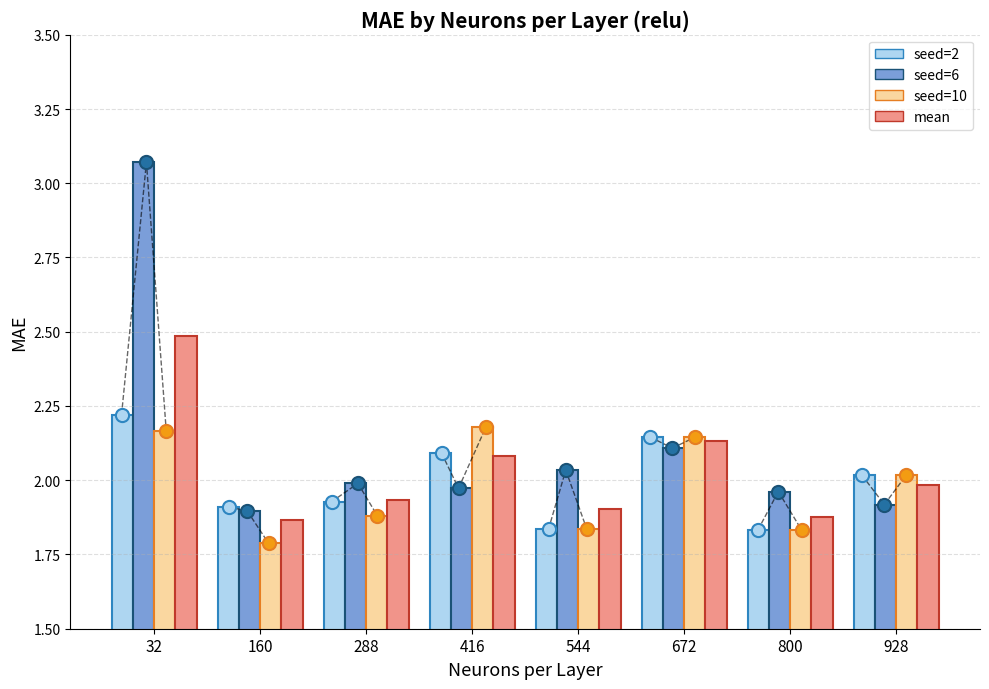

Is the value of seed=2 relu at 32 greater than the value of seed=6 relu at 672?

Yes